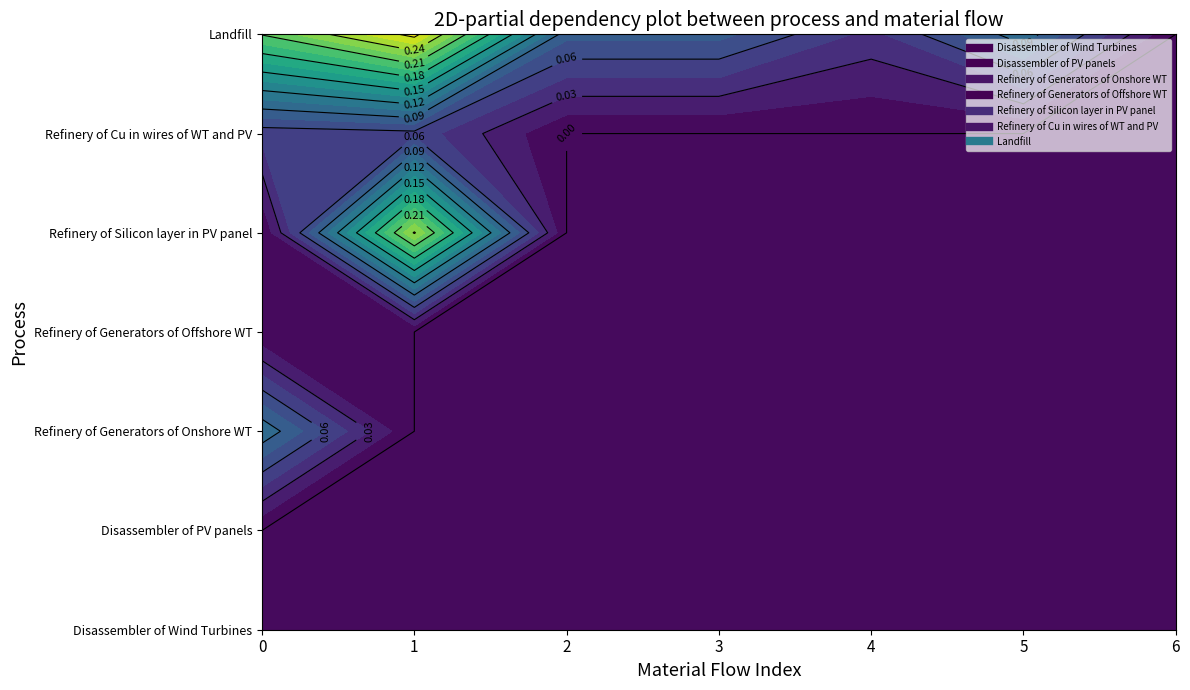

List the series in order of their peak value, highest first.

Landfill, Refinery of Silicon layer in PV panel, Refinery of Generators of Onshore WT, Refinery of Cu in wires of WT and PV, Refinery of Generators of Offshore WT, Disassembler of Wind Turbines, Disassembler of PV panels